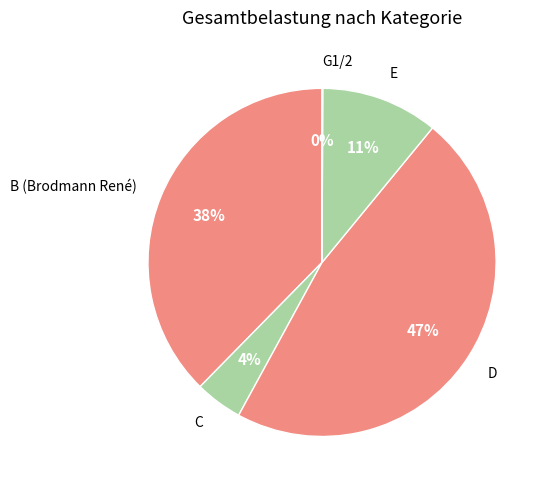

What is the largest slice in the pie chart?

D